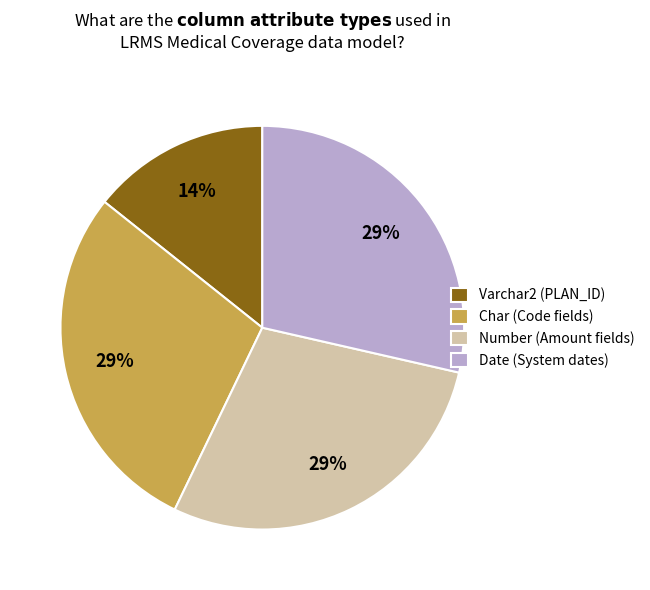

To the nearest percent, what portion does Number (Amount fields) represent?

29%